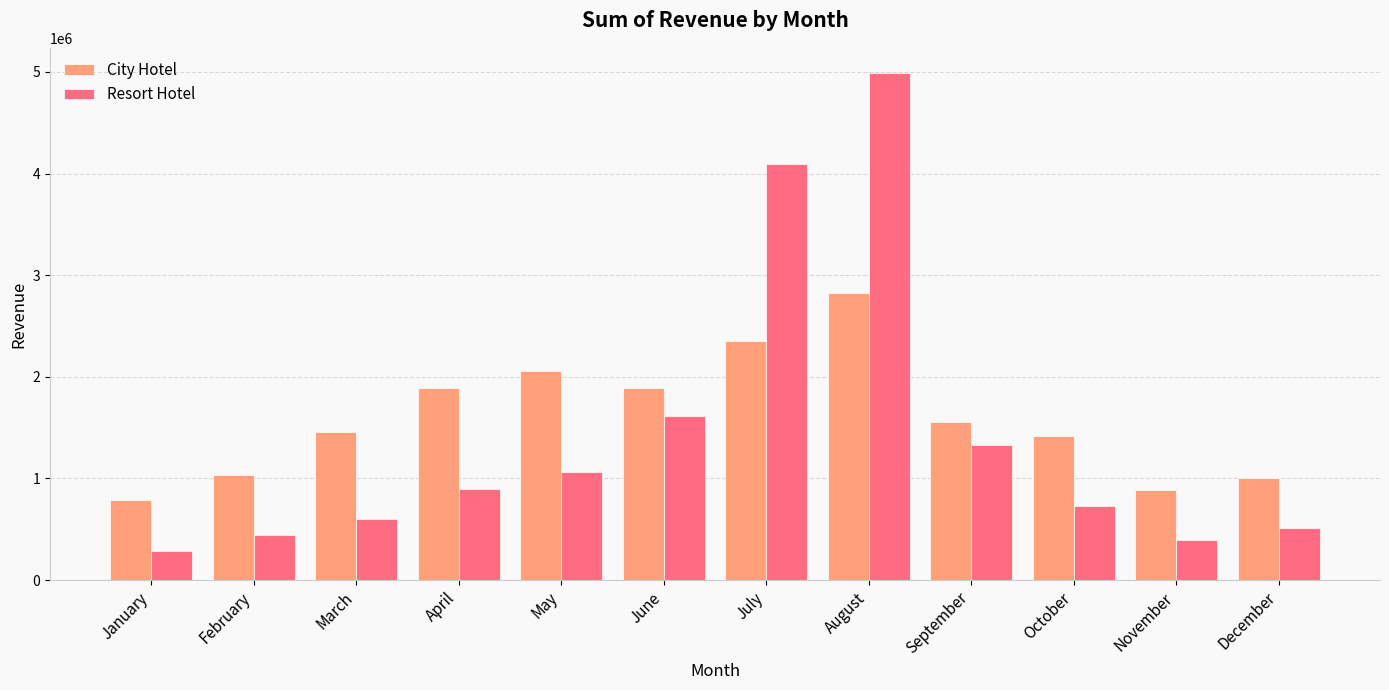

What is the total value across all series at February?

1473565.2